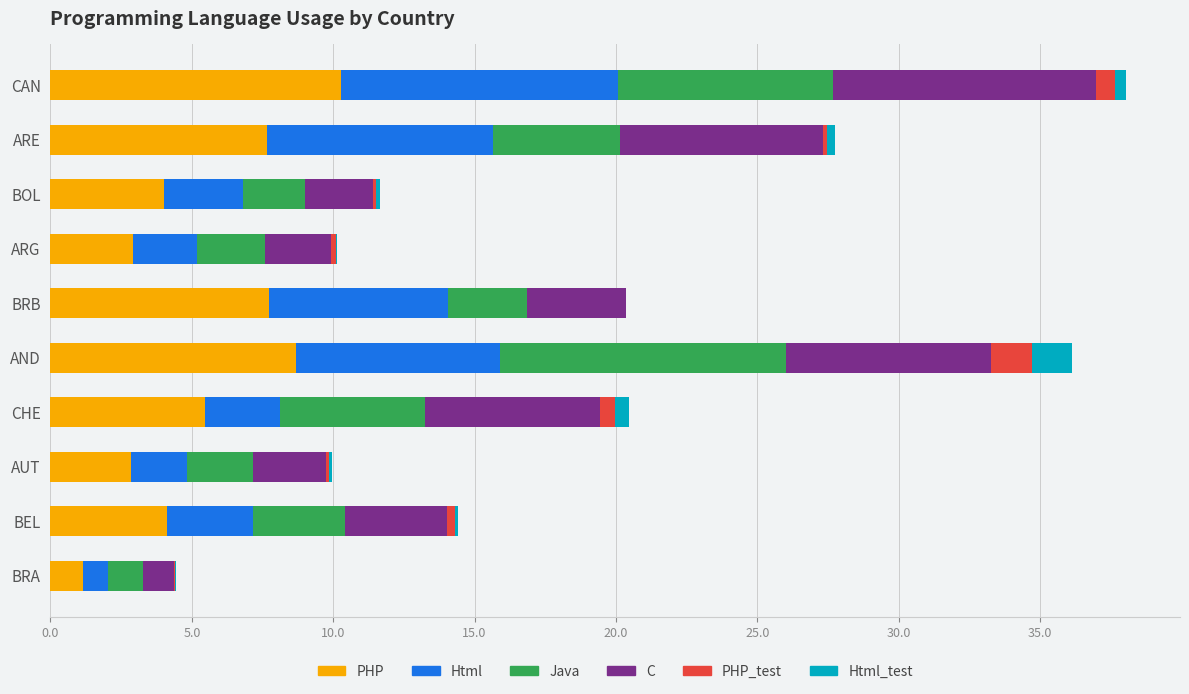

At which label does PHP reach its peak?

CAN